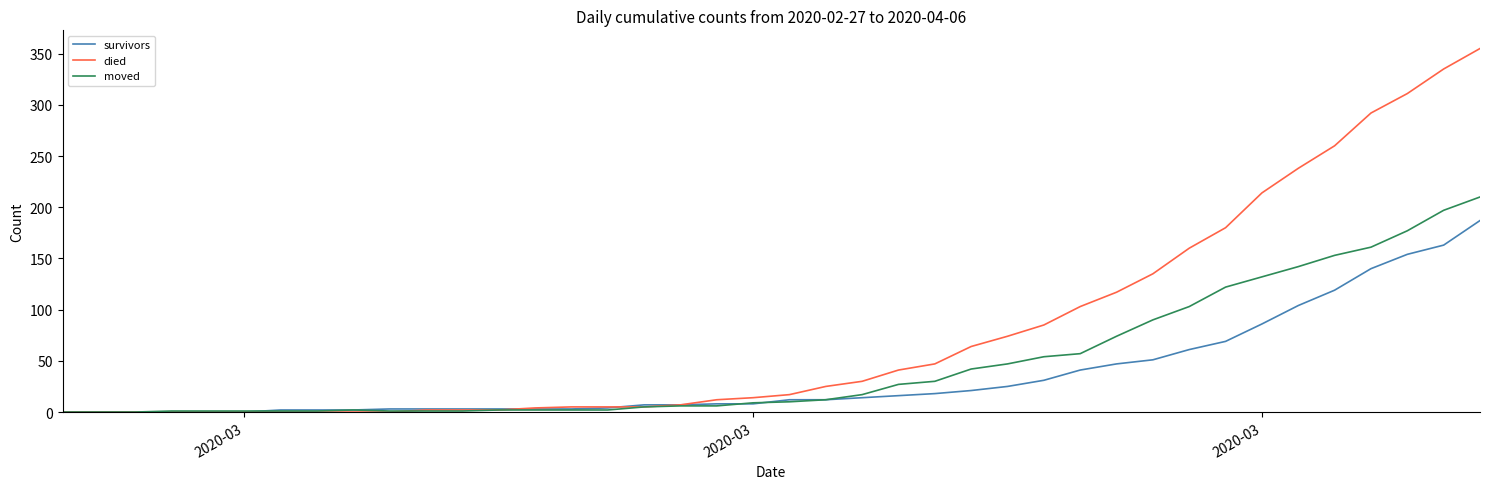

Which series has the largest range (max minus min)?

died